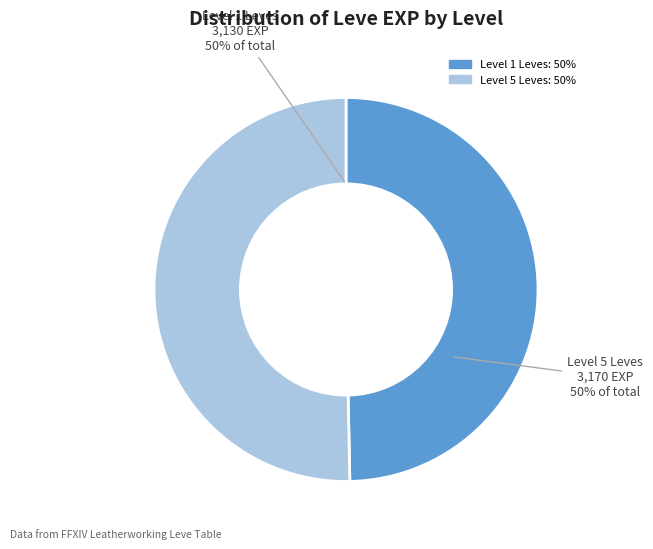

To the nearest percent, what is the average slice percentage?

50%